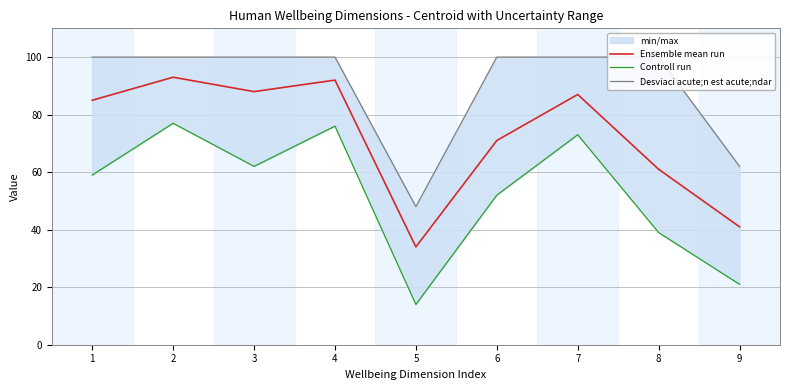

The Desviaci acute;n est acute;ndar series shows 58 at 1. True or false?

False